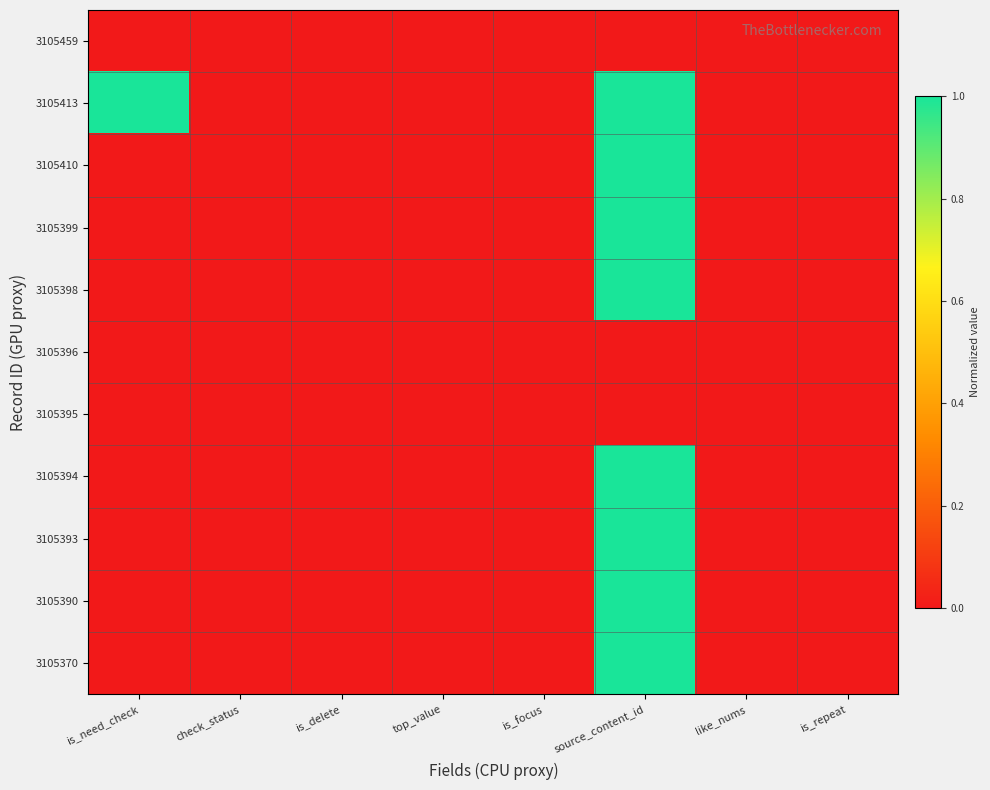

At which category is the sum across all series the highest?

source_content_id